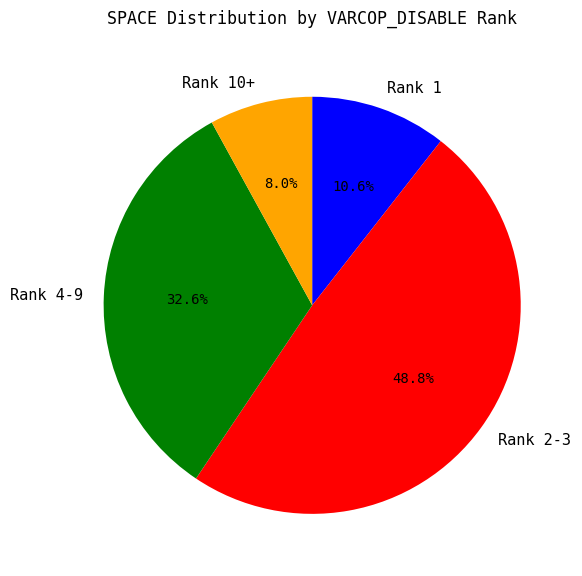

How many slices are in this pie chart?

4